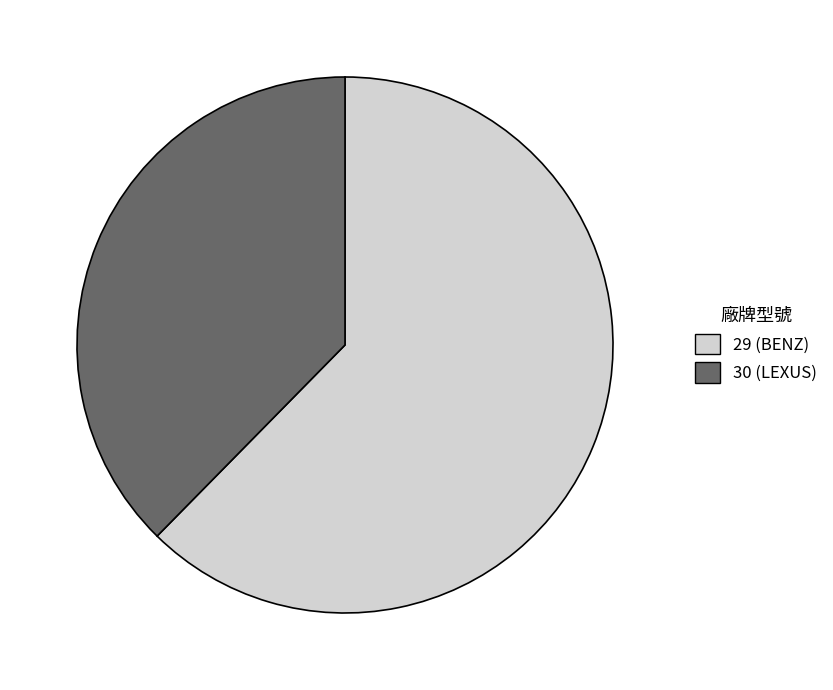

Combined, do 29 (BENZ) and 30 (LEXUS) account for over 50%?

Yes